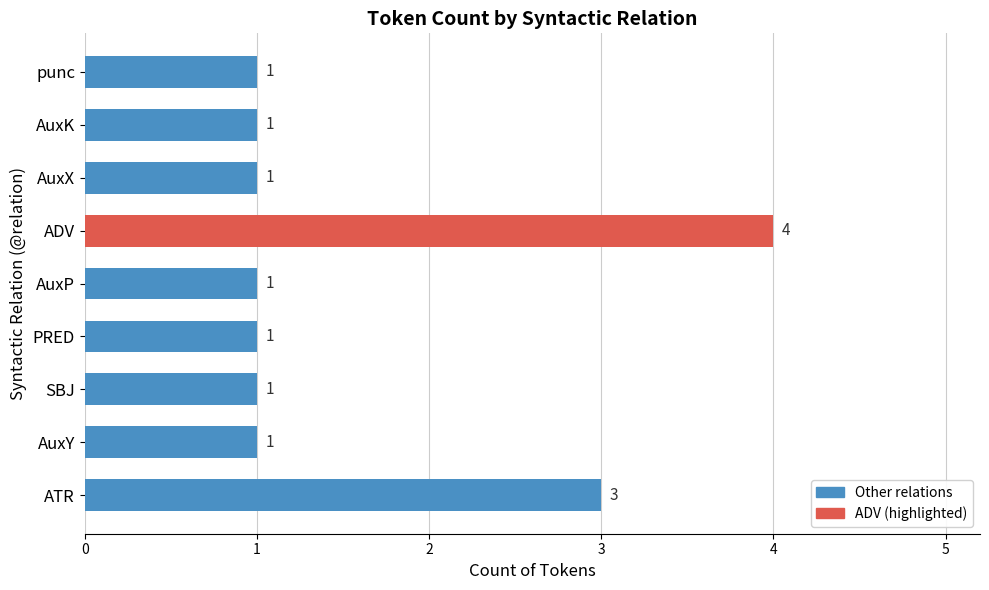

What is the difference between the maximum and second lowest values?

3